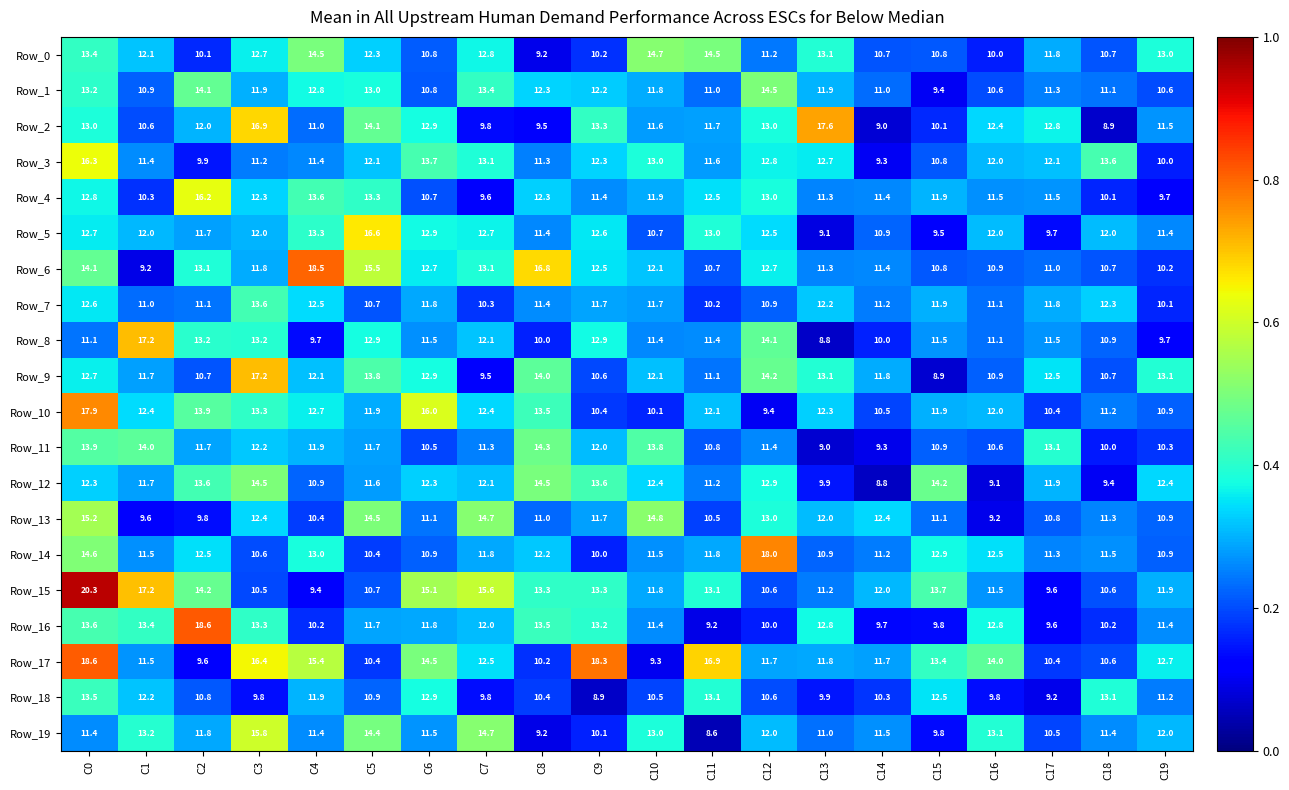

What is the difference between the maximum and minimum values in the Row_11 series?

5.3